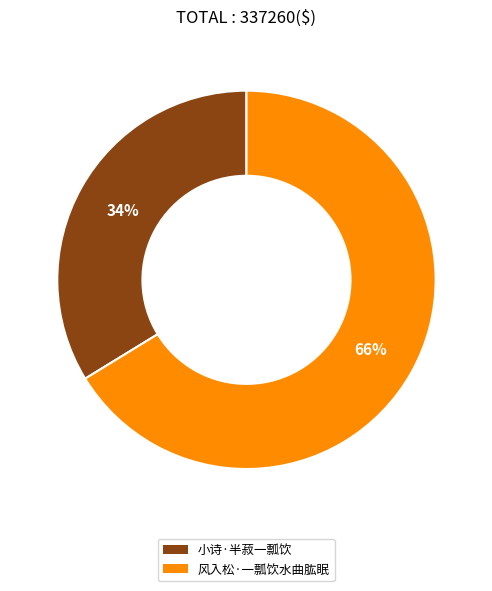

What is the smallest slice in the pie chart?

小诗·半菽一瓢饮